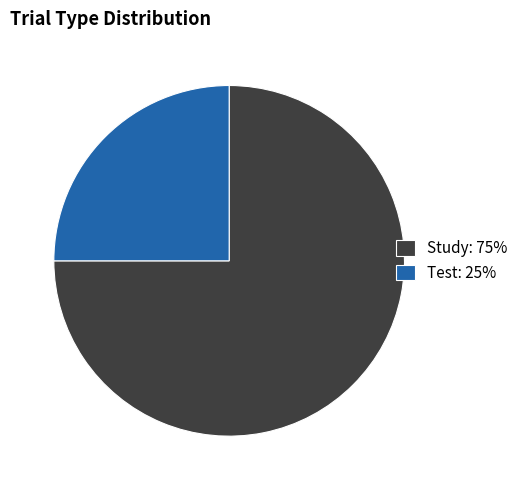

What is the smallest slice in the pie chart?

Test